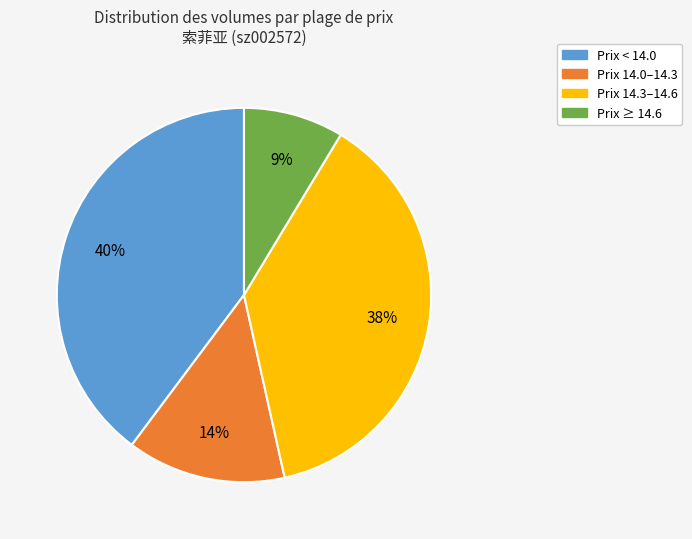

To the nearest percent, what is the difference between the largest and smallest slice percentages?

31%